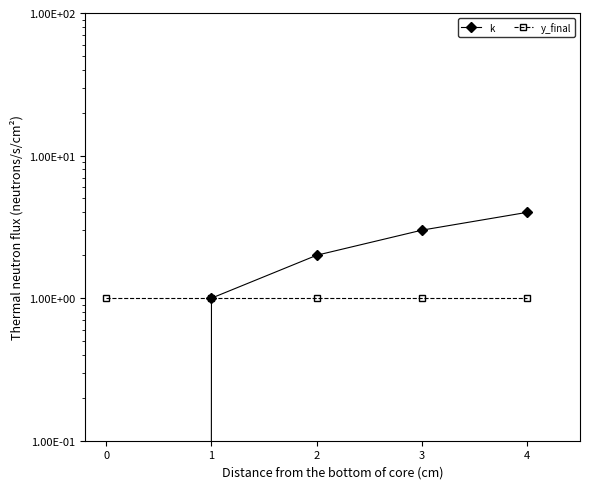

What are all the series names shown in the legend?

k, y_final